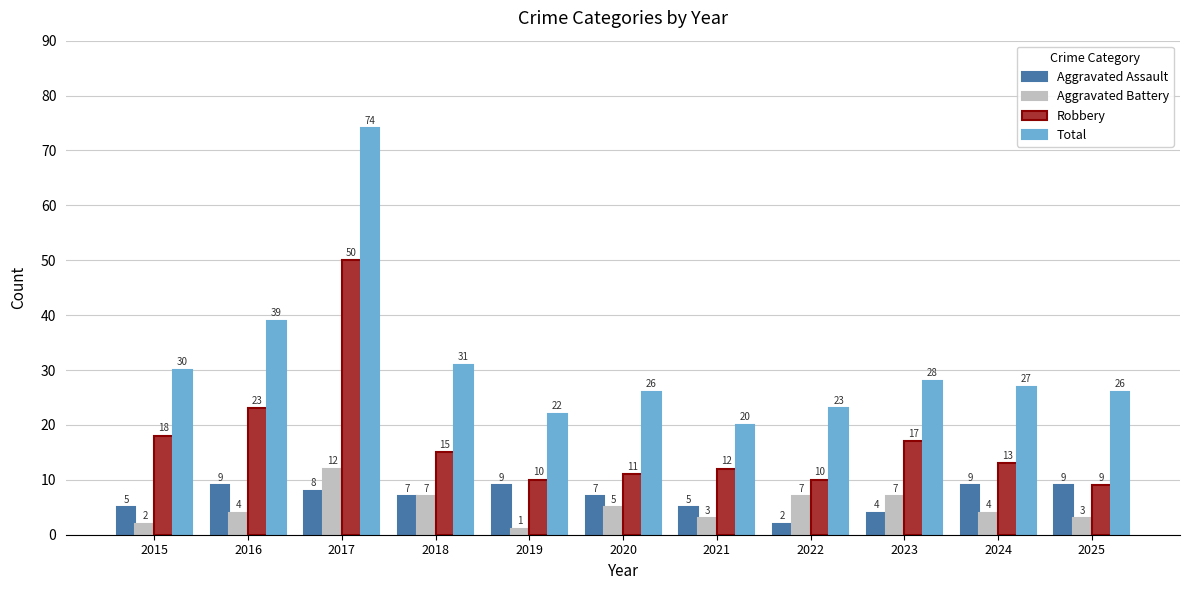

What is the difference between the Robbery values at 2025 and 2022?

1